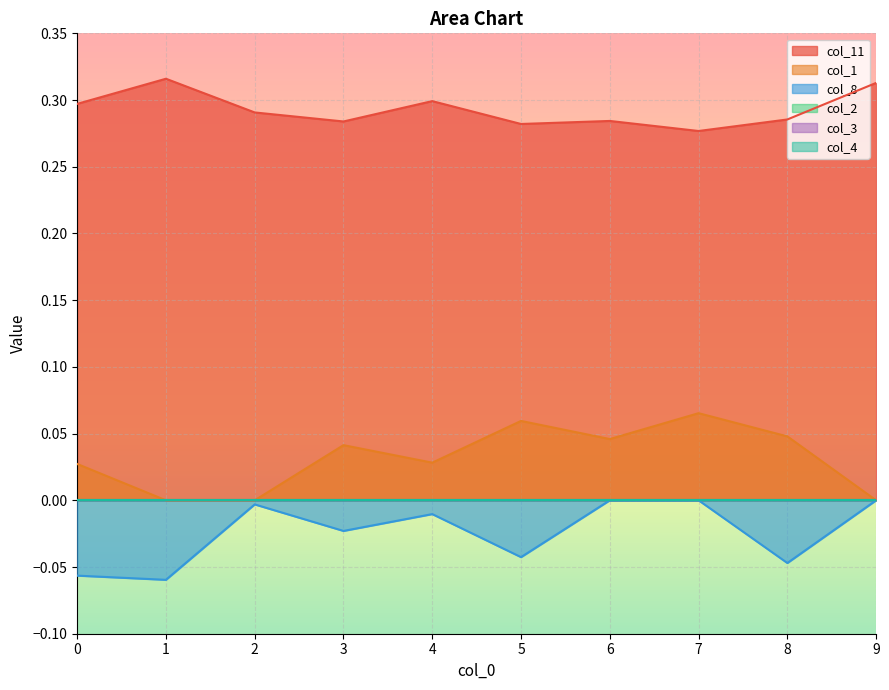

True or false: col_8 and col_1 cross at least once.

False